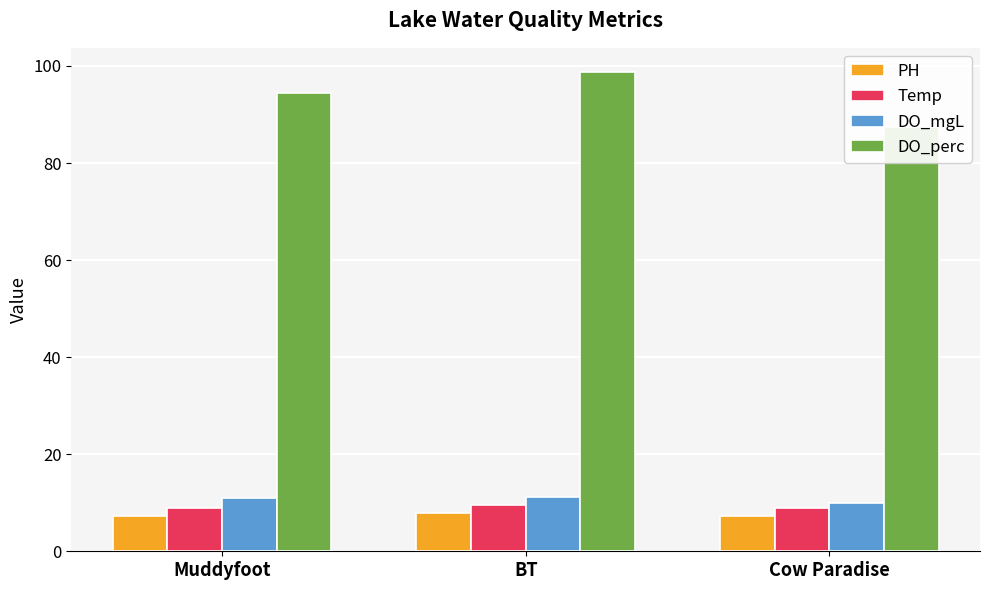

What is the value of the DO_perc bar at the 3rd from the left?

87.4